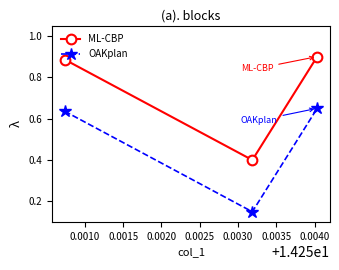

Count the ML-CBP values in the range 0 to 1.

3